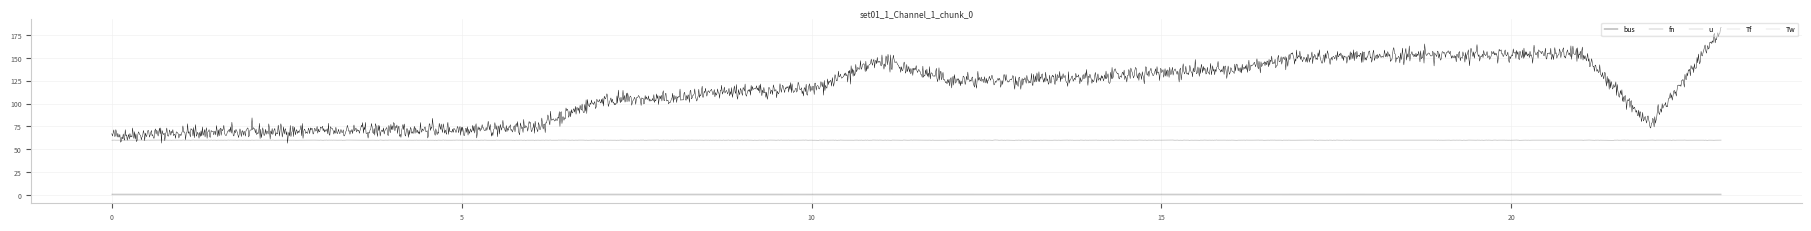

How many lines are shown in the chart?

5